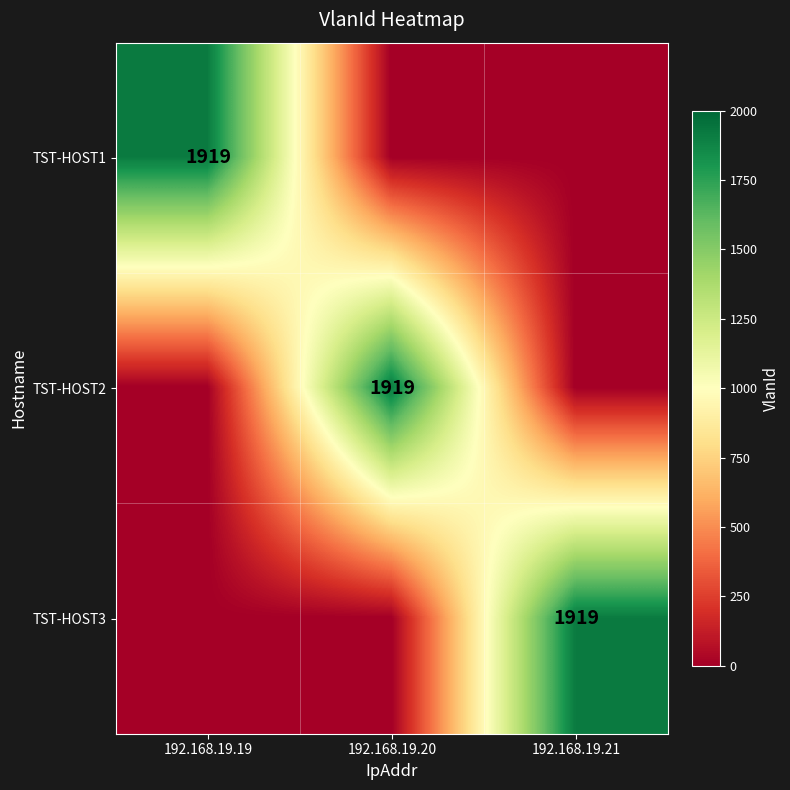

The TST-HOST2 series shows 1099 at 192.168.19.20. True or false?

False